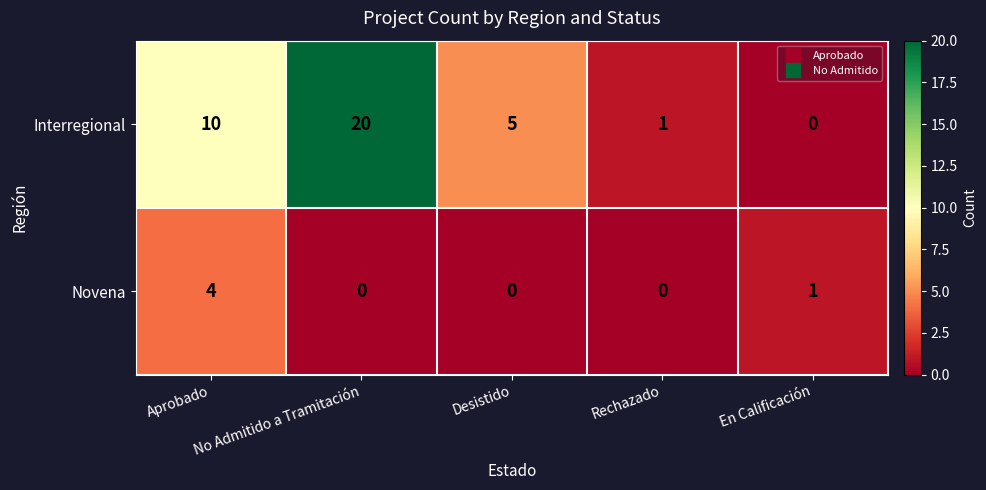

The Novena series shows 2 at En Calificación. True or false?

False